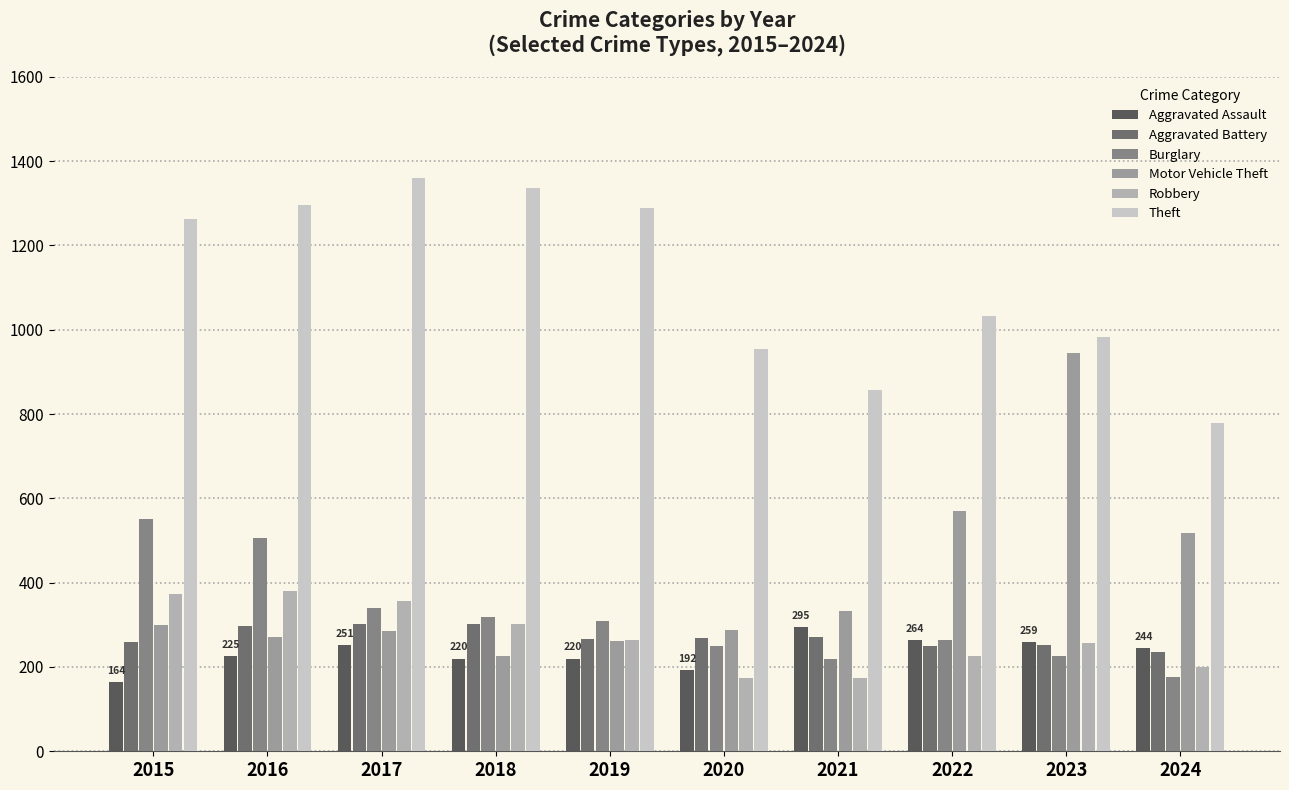

At 2017, list the series in order from smallest to largest.

Aggravated Assault, Motor Vehicle Theft, Aggravated Battery, Burglary, Robbery, Theft